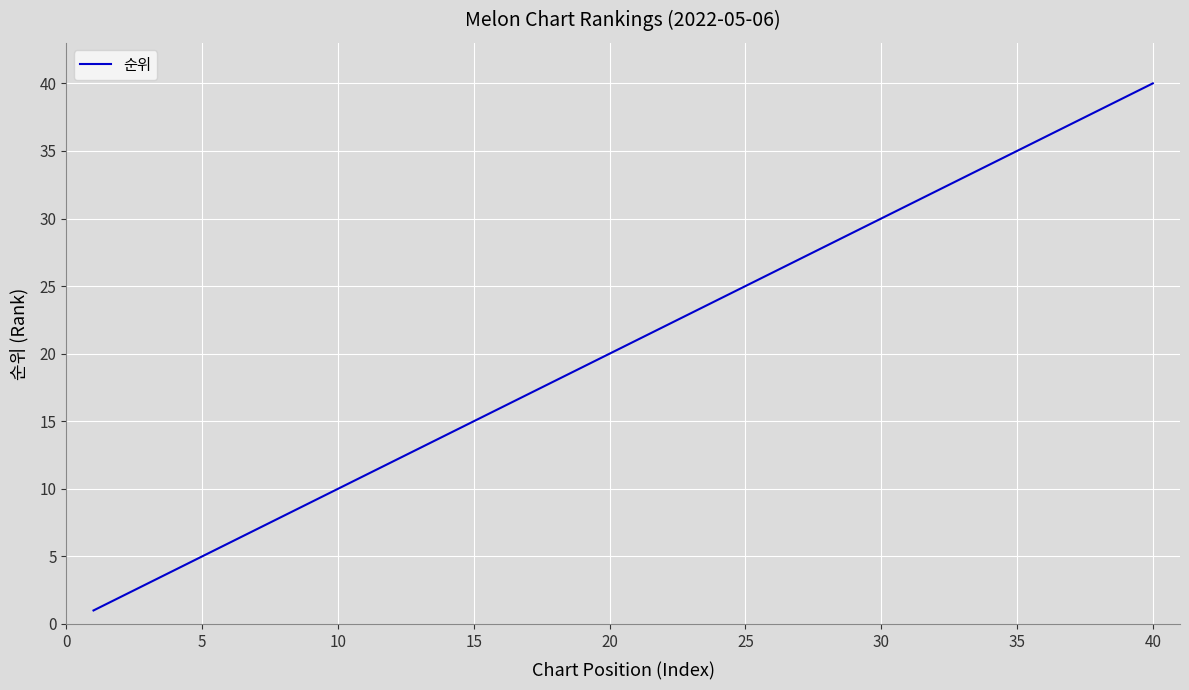

What is the greatest value displayed?

40